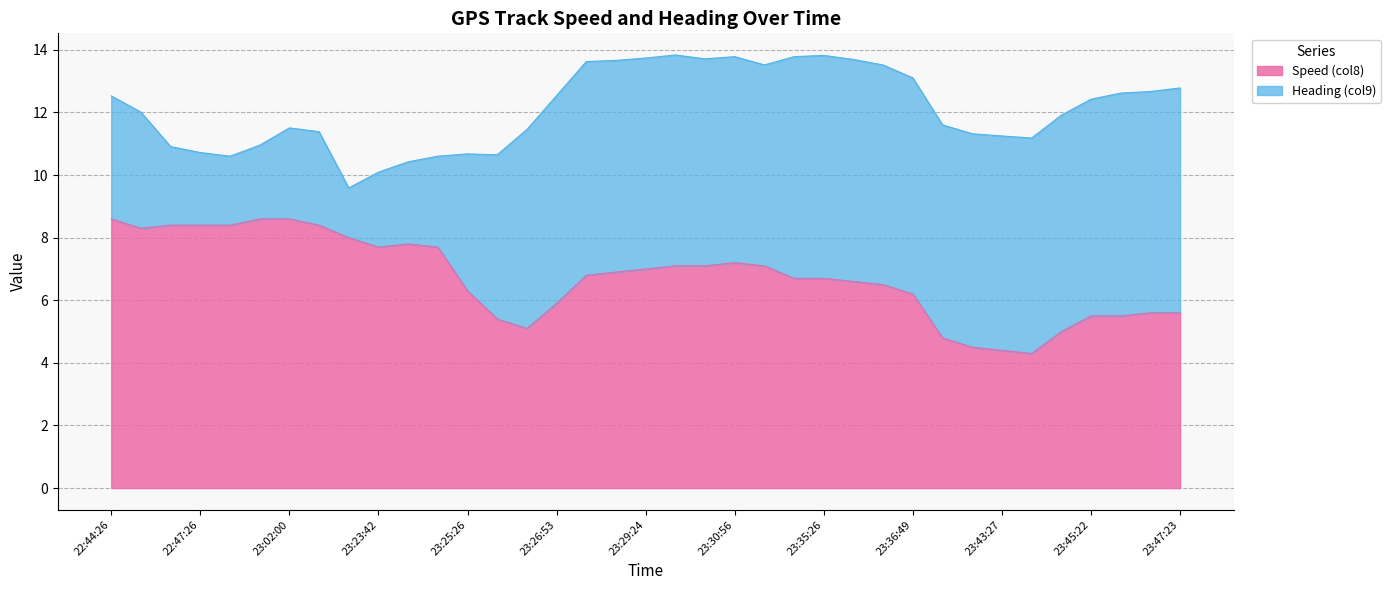

At which category does the chart reach its minimum across all series?

23:43:57